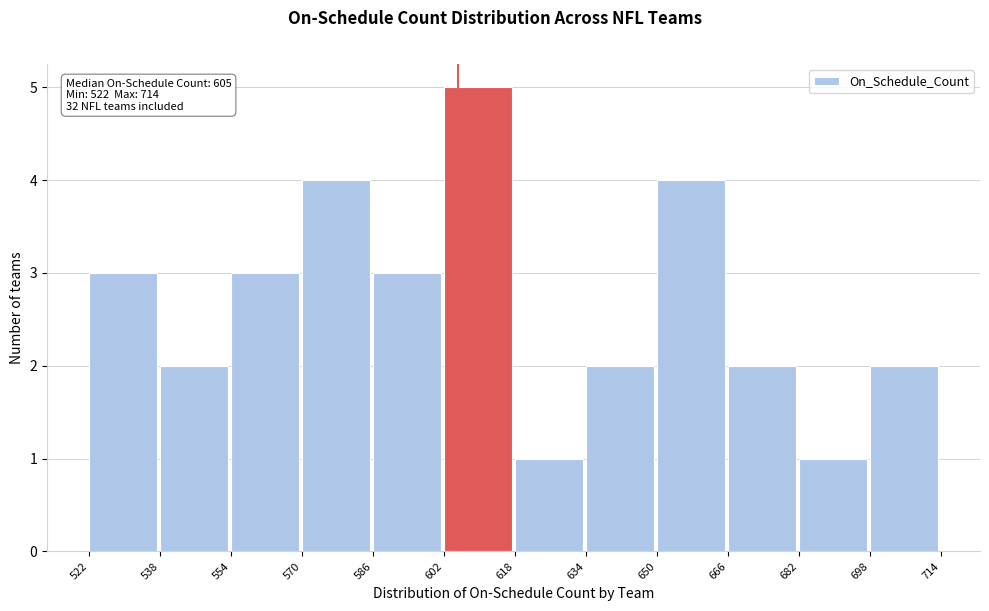

Over which range of the x-axis is the bar tallest?

602 to 618